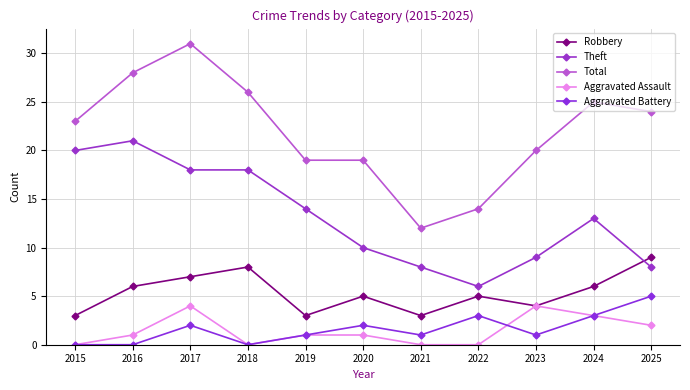

What is the spread (max minus min) of values at 2023?

19